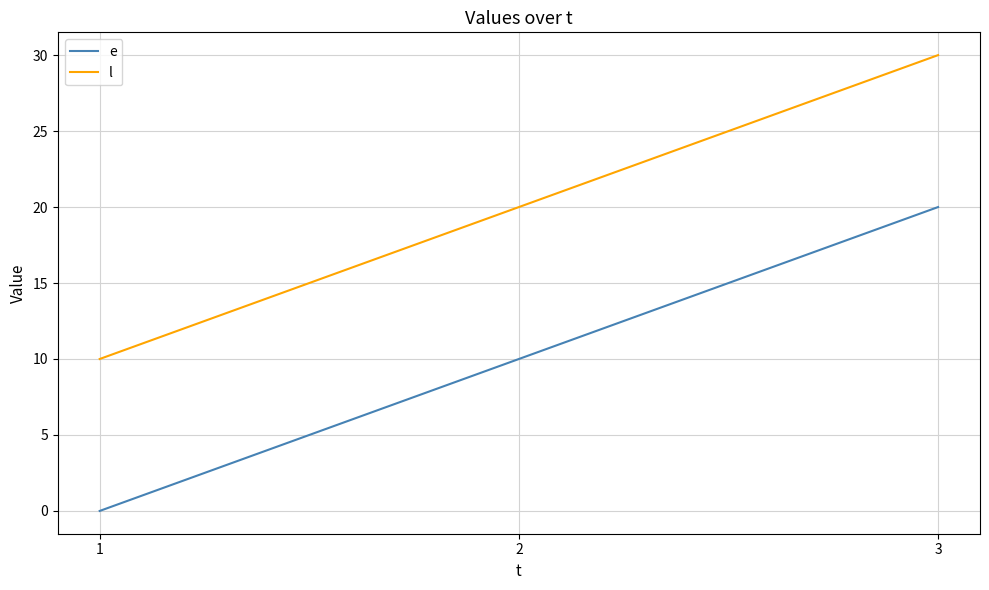

What is the maximum value shown in the chart?

30